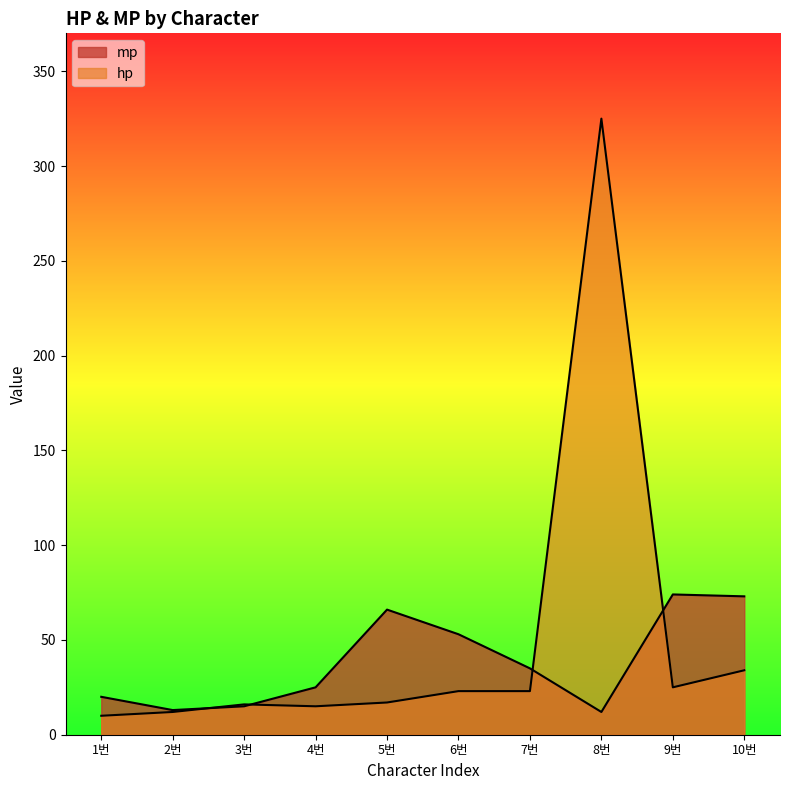

What is the difference between the highest and lowest values at 3번?

1